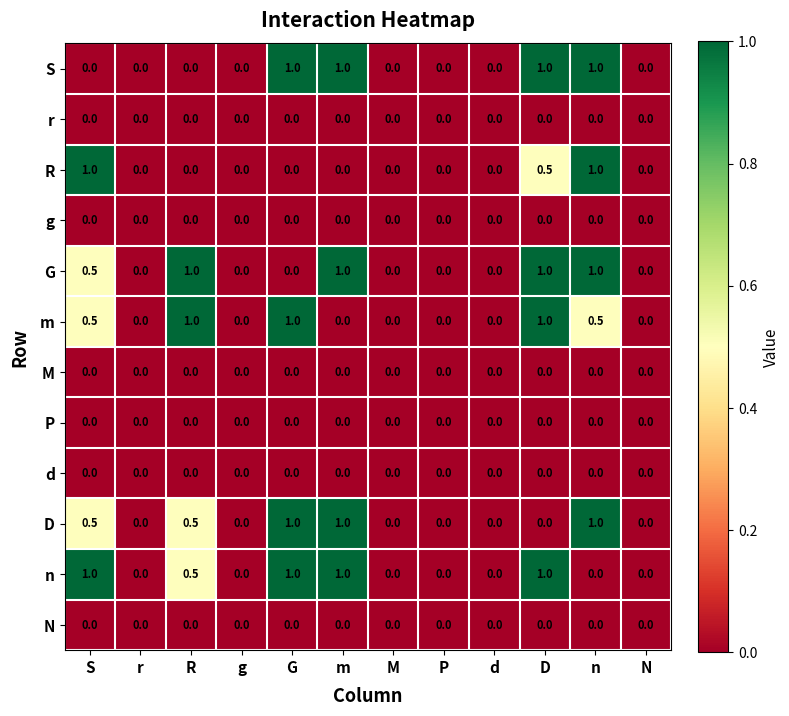

What is the maximum value shown in the chart?

1.0